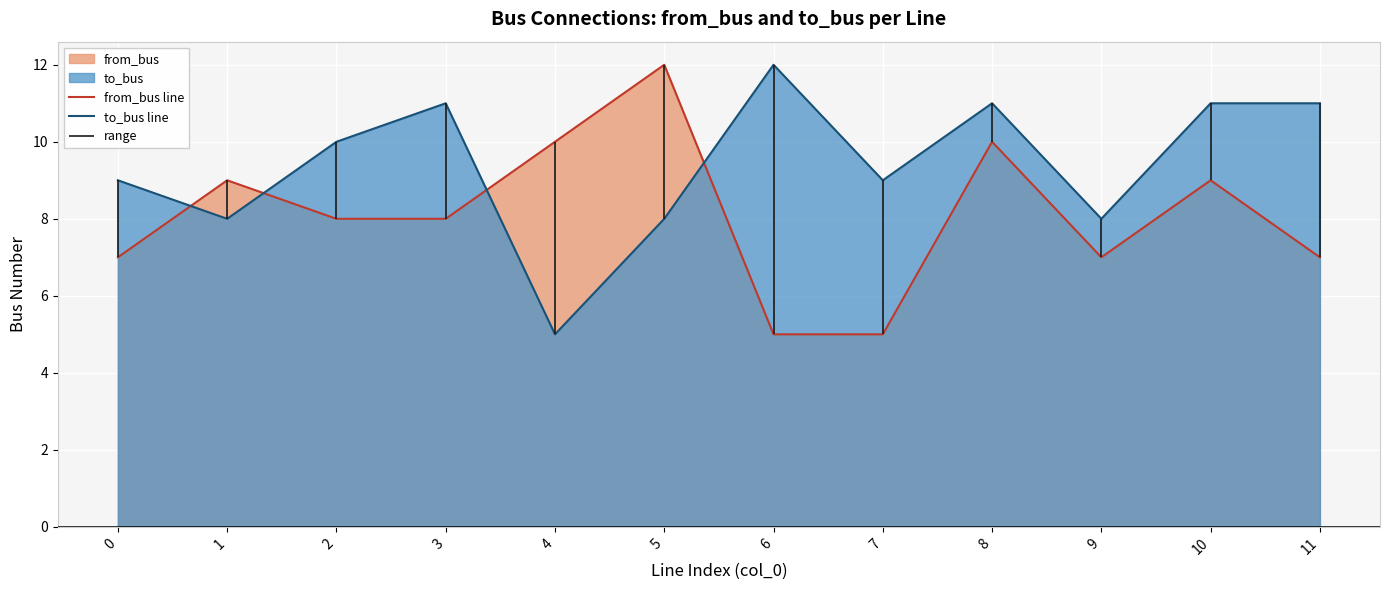

How many lines are shown in the chart?

2